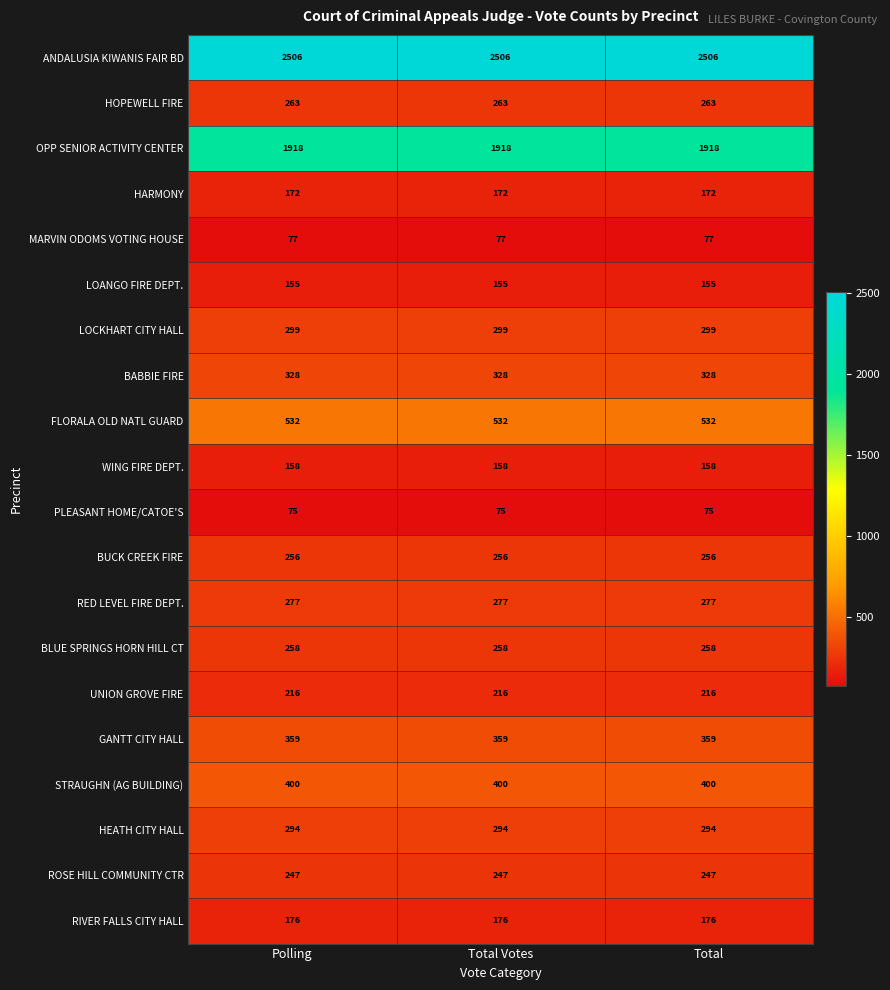

What is the spread (max minus min) of values at Total?

2431